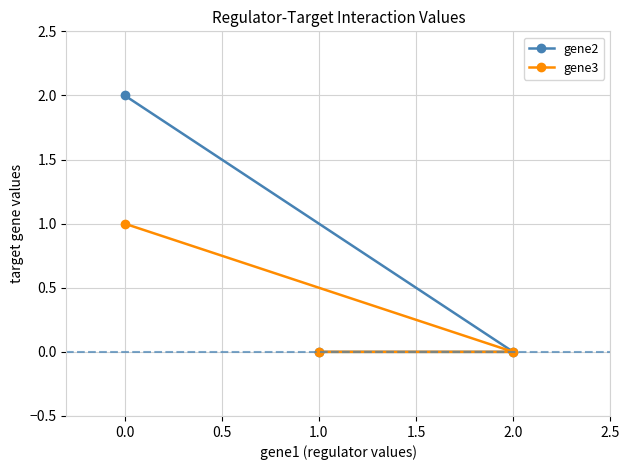

Reading left to right, list all the values displayed in this chart.

gene2: 2	0	0
gene3: 1	0	0